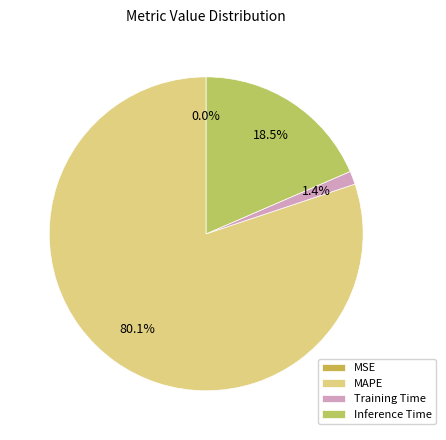

Which slice is the largest?

MAPE